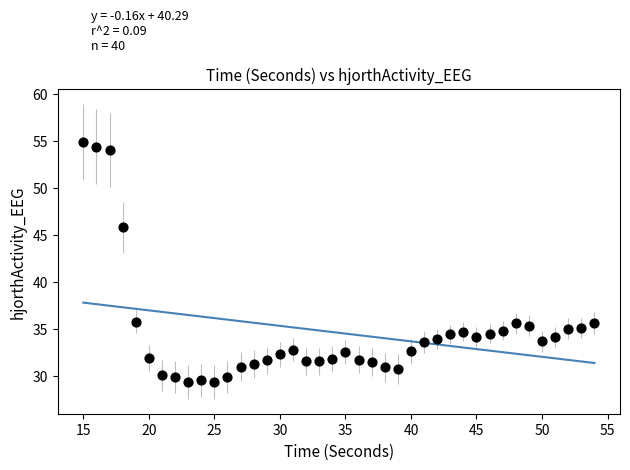

What is the range of Y values (max minus min)?

25.5